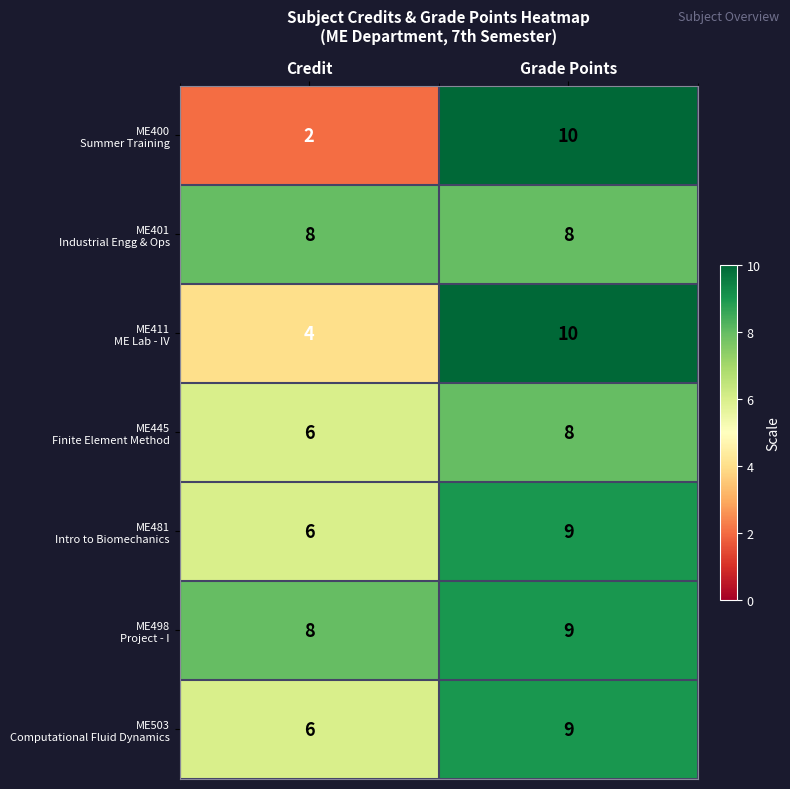

What is the total value across all series at Credit?

40